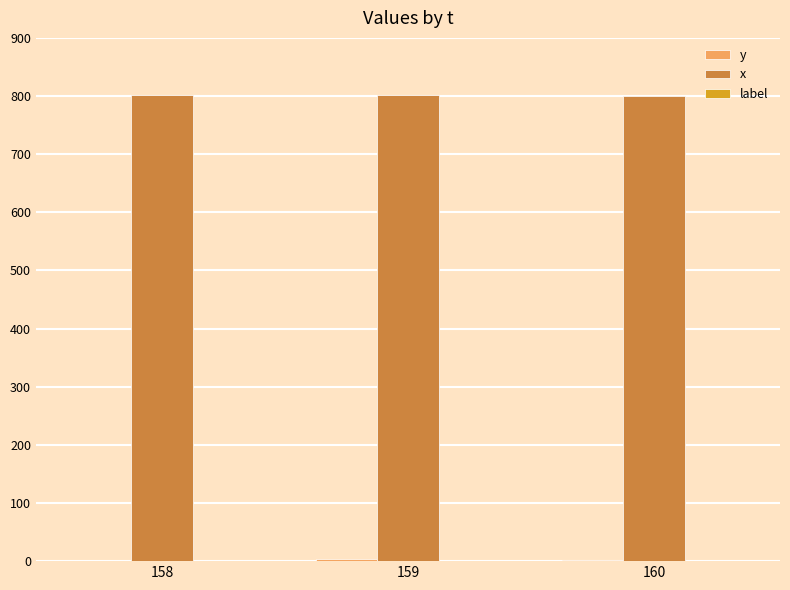

What is the maximum value for x?

801